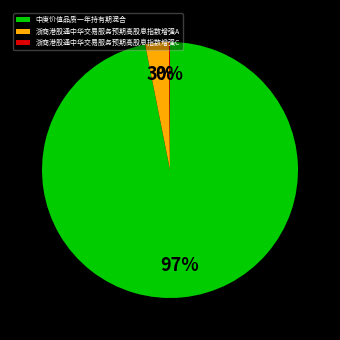

Is it true that 浙商港股通中华交易服务预期高股息指数增强A is 3% of the pie?

True